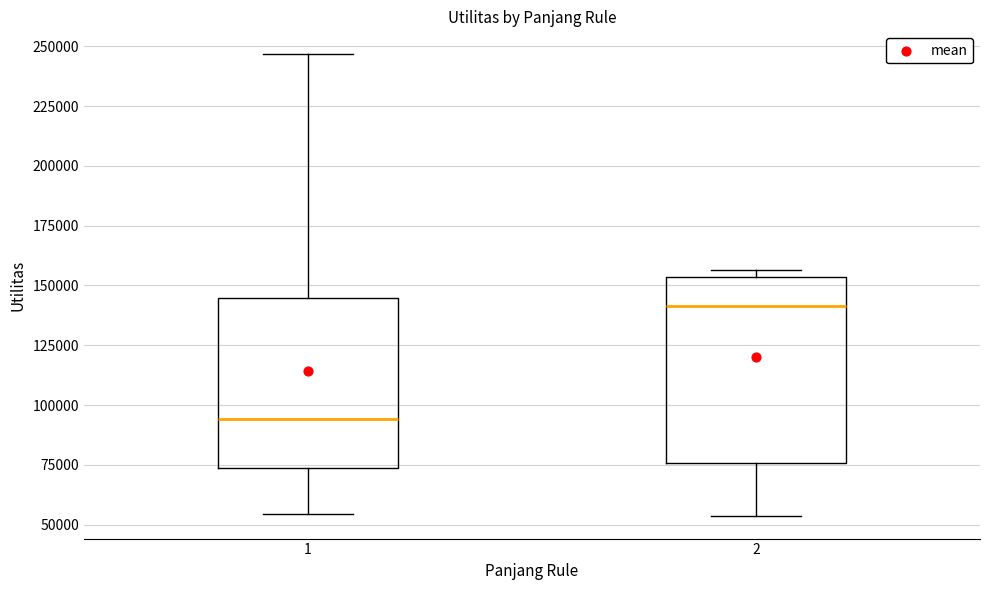

Where is the lower edge of the box at x = 2 on the y-axis? The values are not printed on the chart, so give them approximately, as read against the axis.

75000